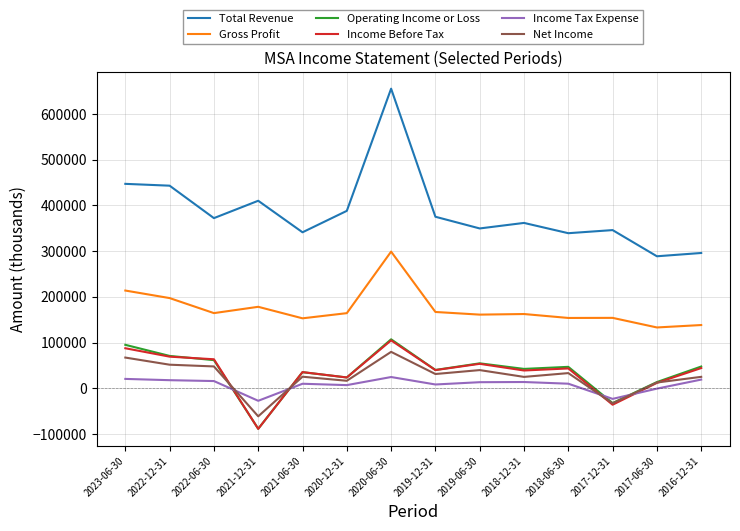

True or false: Income Before Tax and Income Tax Expense cross at least once.

True